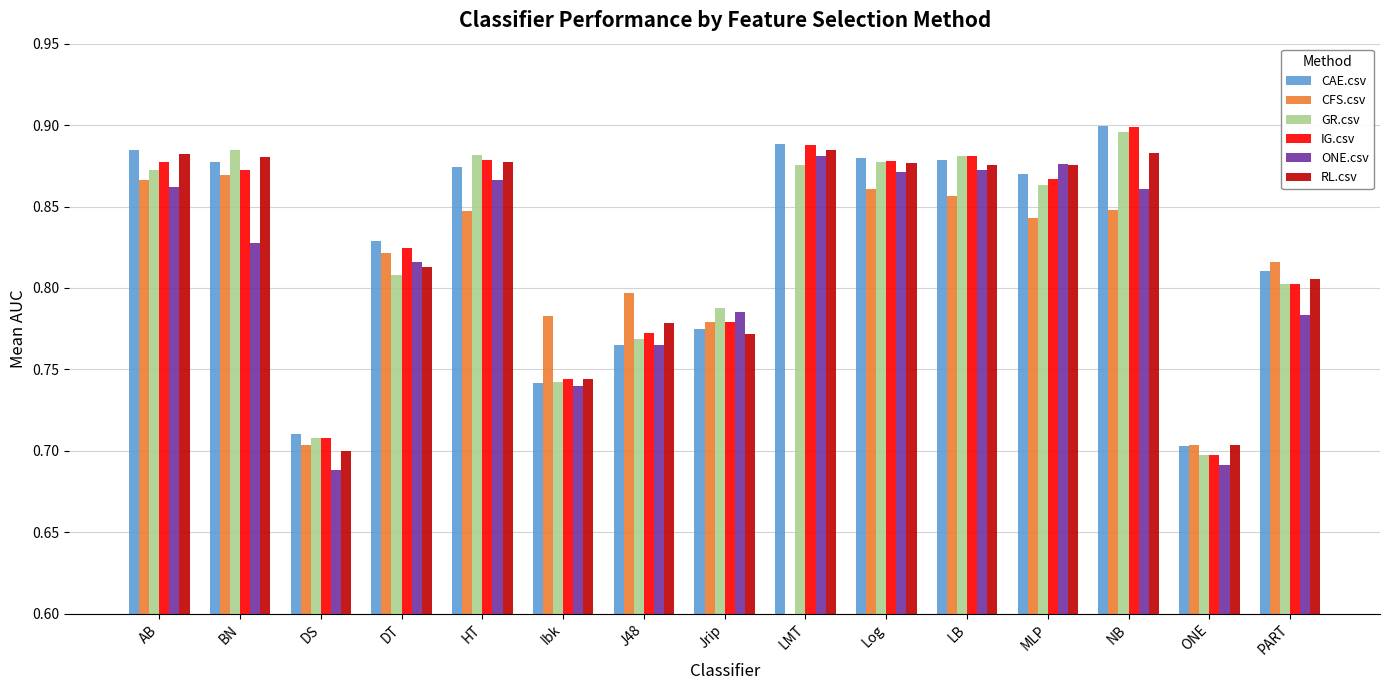

Rank the categories by GR.csv value from lowest to highest.

ONE, DS, Ibk, J48, Jrip, PART, DT, MLP, AB, LMT, Log, LB, HT, BN, NB